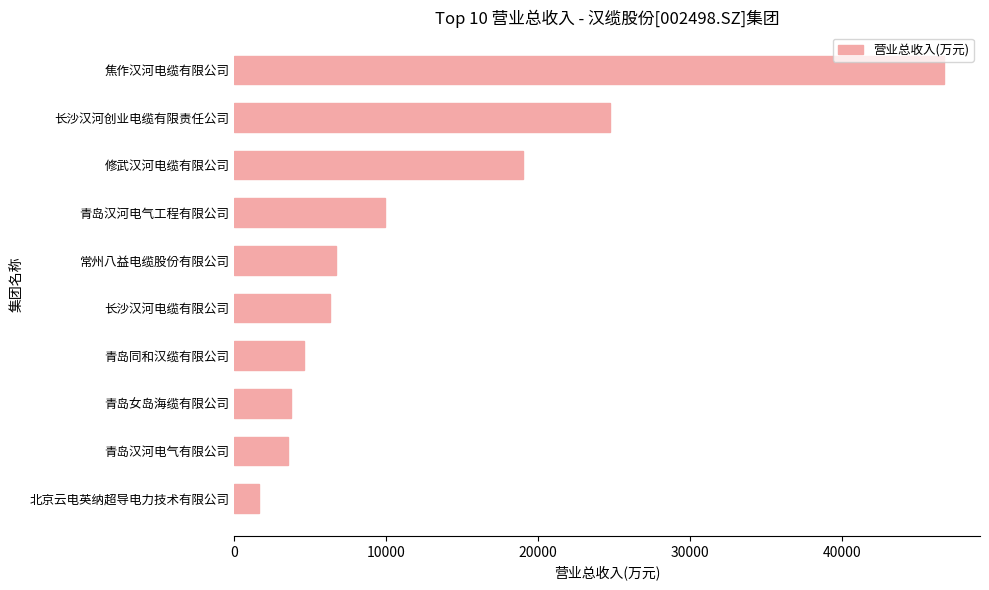

Which label corresponds to the largest value in the chart?

焦作汉河电缆有限公司